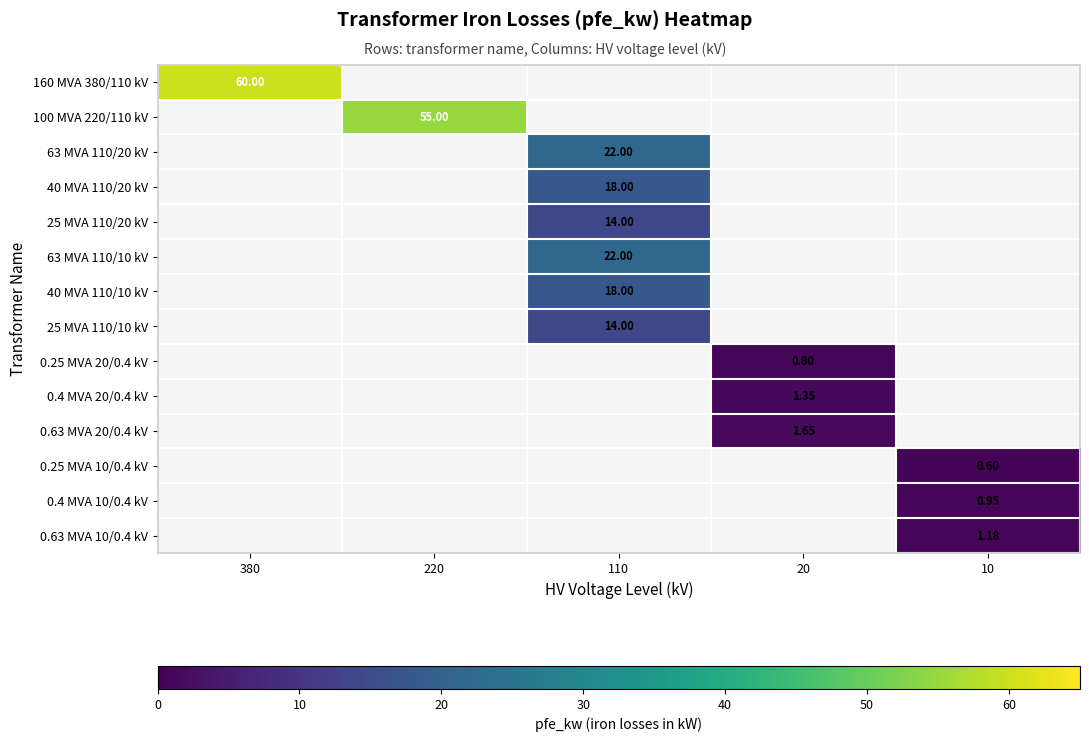

Which has a higher value, 10 or 380?

380